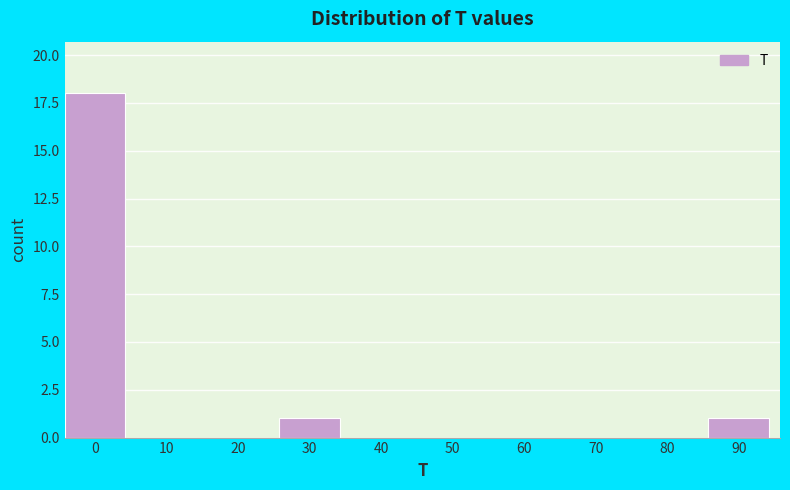

Reading left to right, extract all data points from this chart.

0=18	10=0	20=0	30=1	40=0	50=0	60=0	70=0	80=0	90=1